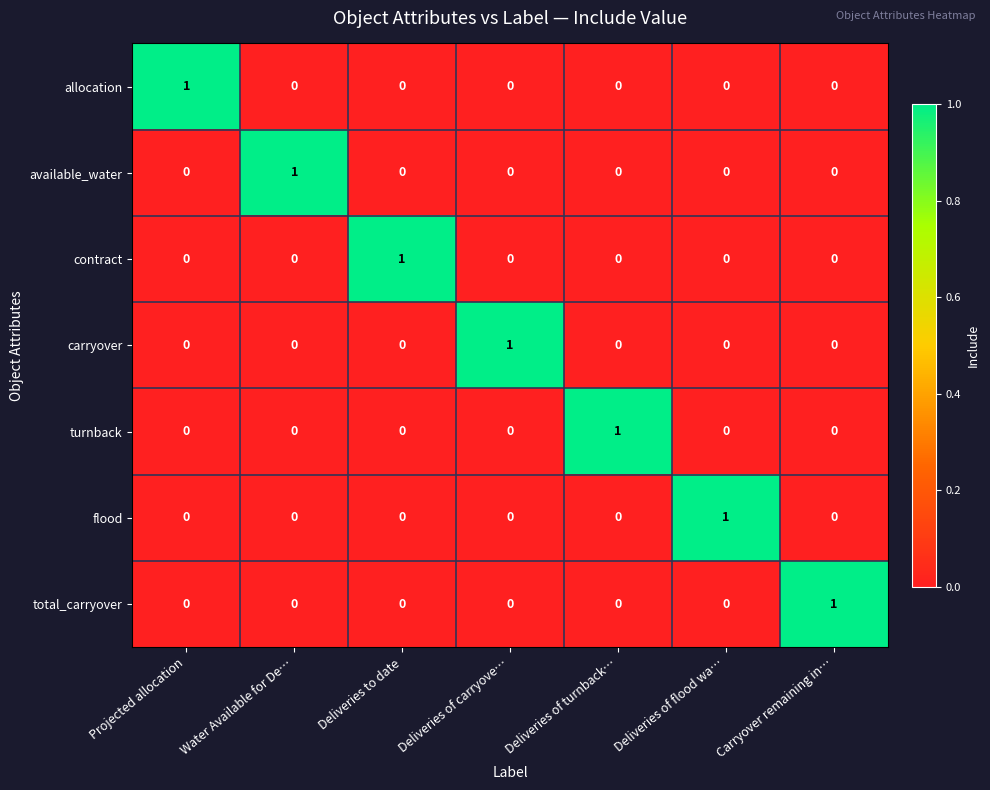

Is it true that flood equals 0 at Projected allocation?

True